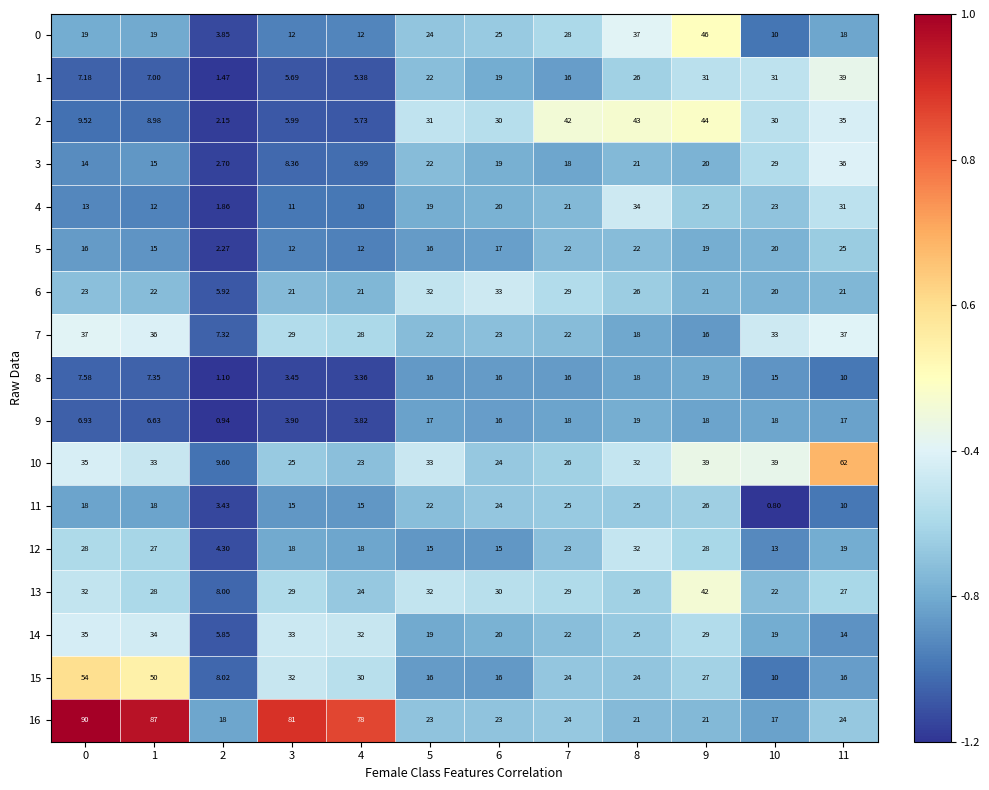

Is the value of 0 at 11 greater than the value of 15 at 4?

No